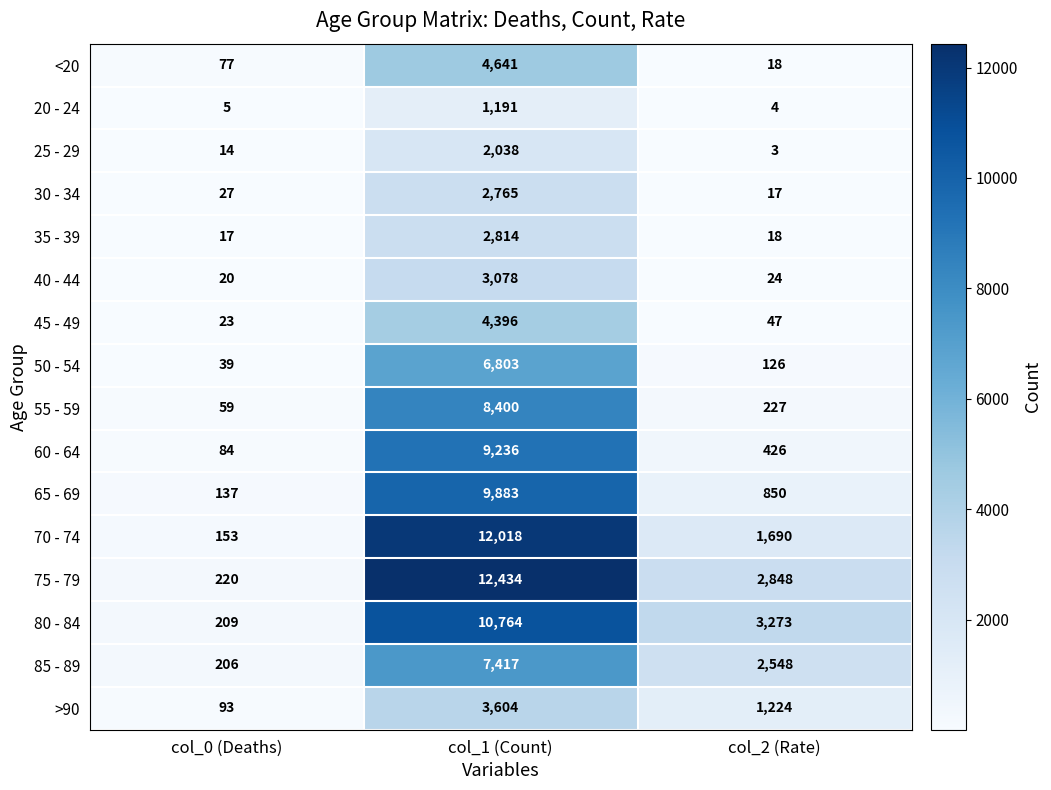

The 60 - 64 series shows 19 at col_0 (Deaths). True or false?

False